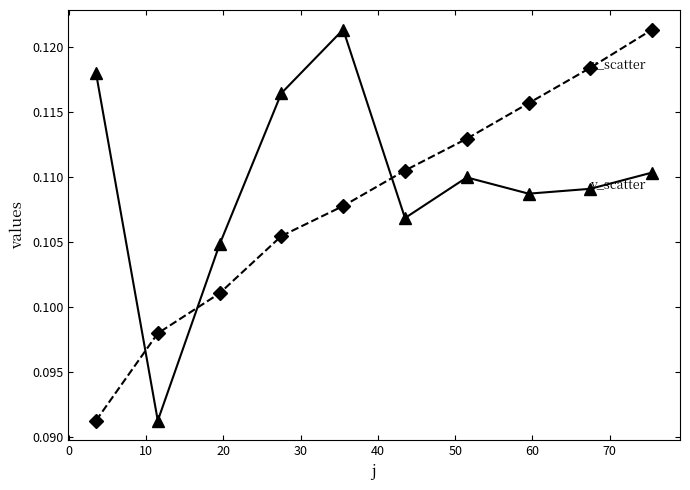

How many data points does each series have?

10